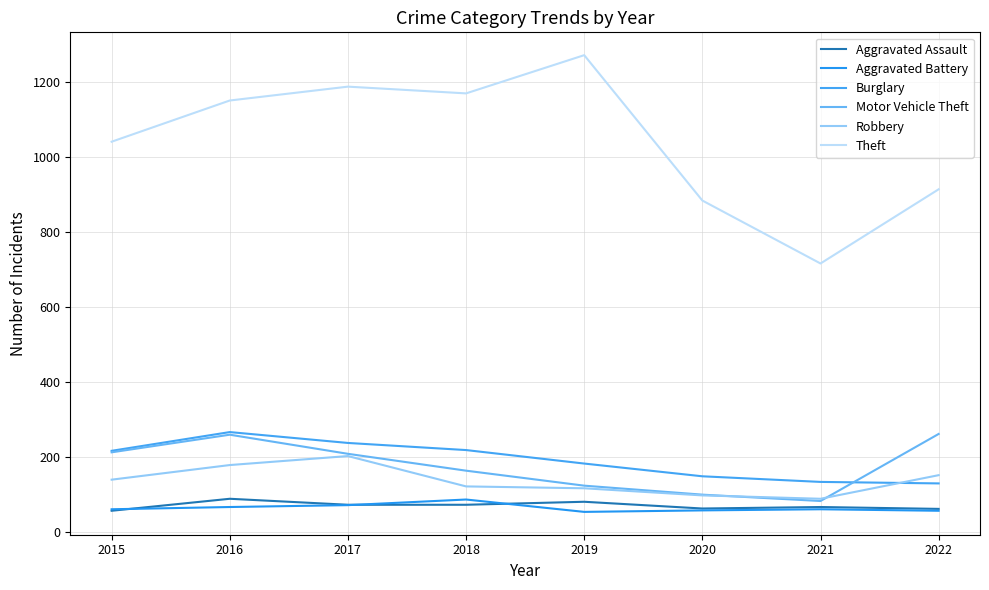

The Burglary series shows 148 at 2020. True or false?

True